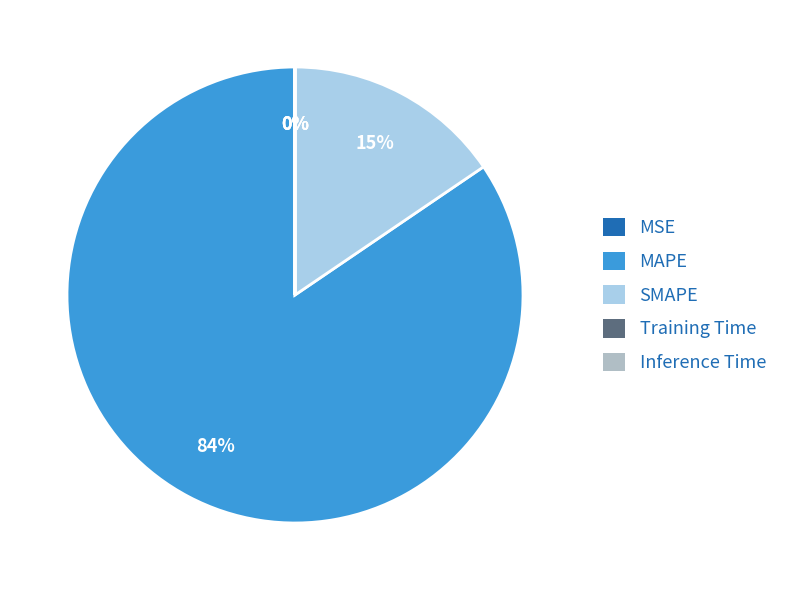

To the nearest percent, what is the average slice percentage?

20%